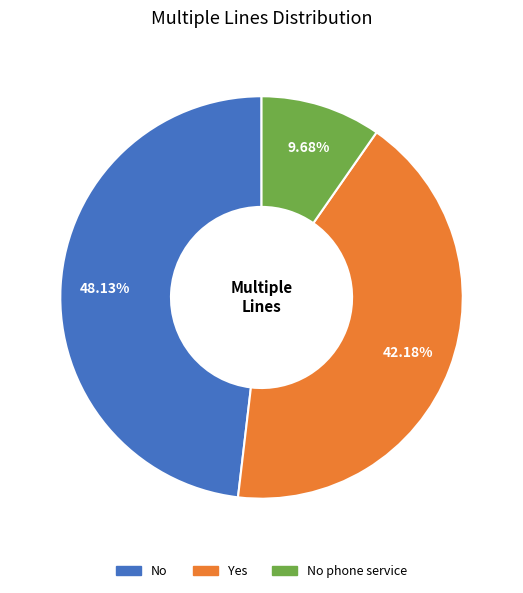

What is the largest slice in the pie chart?

No